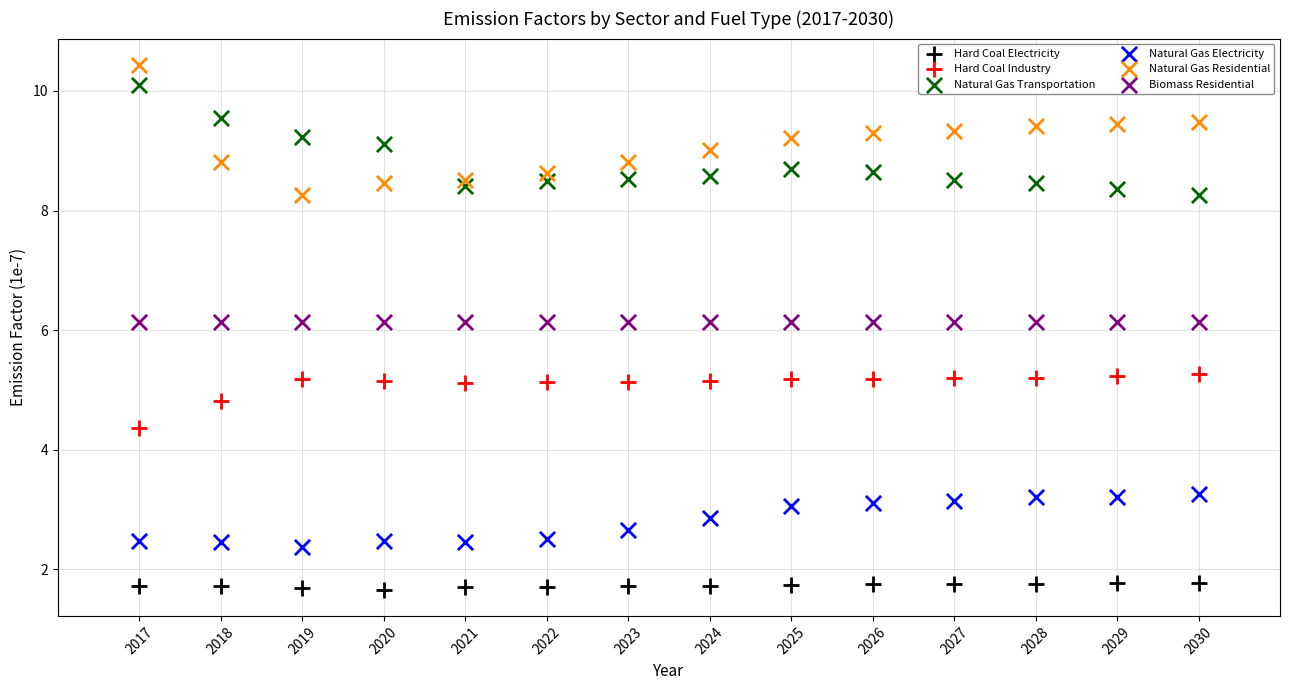

What are all the series names shown in the legend?

Hard Coal Electricity, Hard Coal Industry, Natural Gas Transportation, Natural Gas Electricity, Natural Gas Residential, Biomass Residential